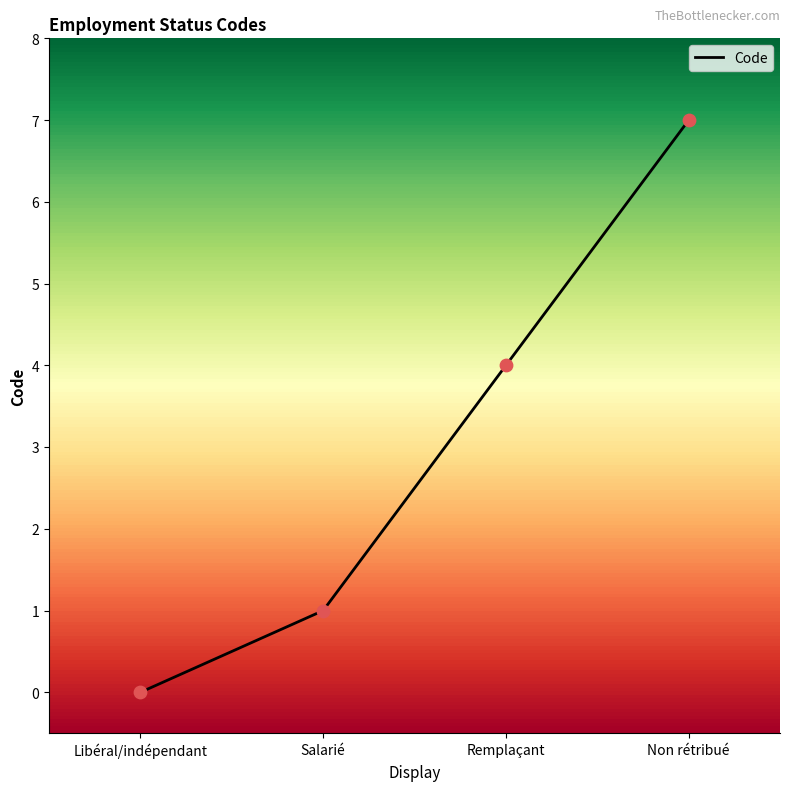

What is the change in value from Remplaçant to Non rétribué?

+3